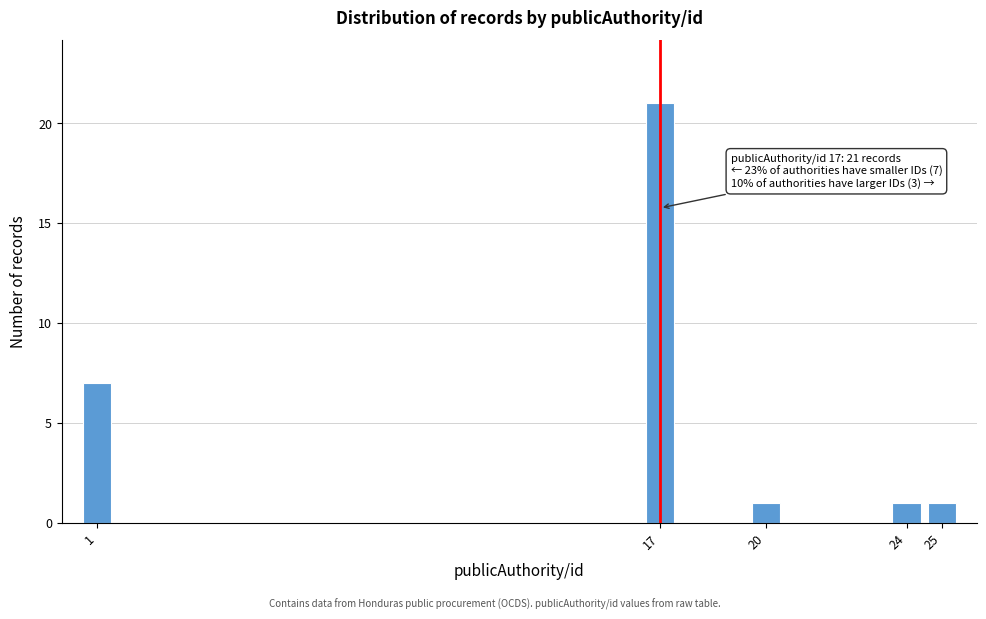

Reading right to left, what are all the values shown in this chart?

1	1	1	21	7